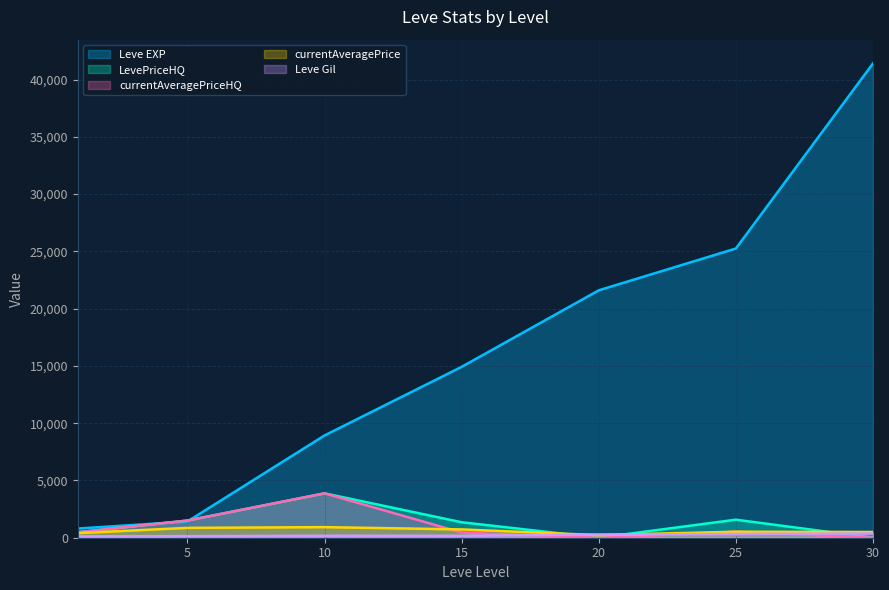

At 15, list the series in order from largest to smallest.

Leve EXP, LevePriceHQ, currentAveragePrice, currentAveragePriceHQ, Leve Gil